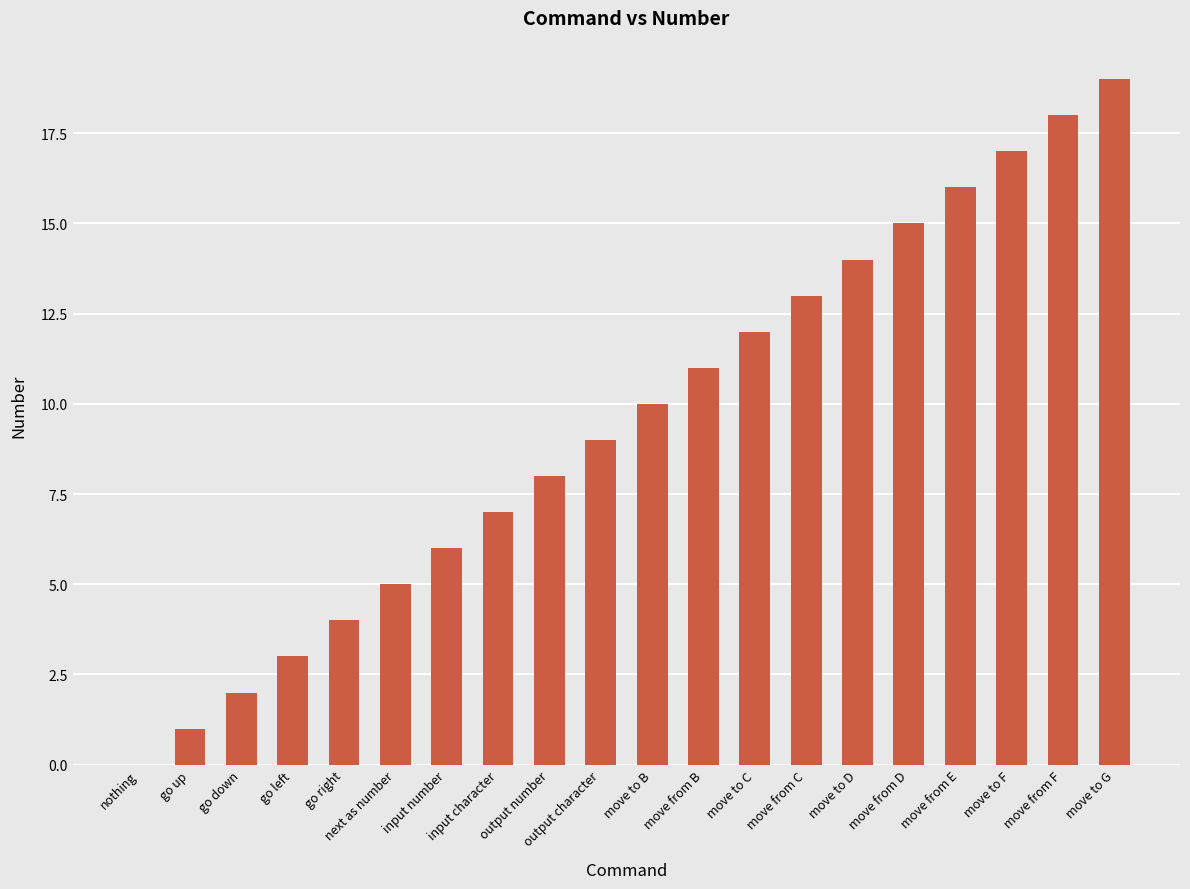

What is the maximum value shown in the chart?

19